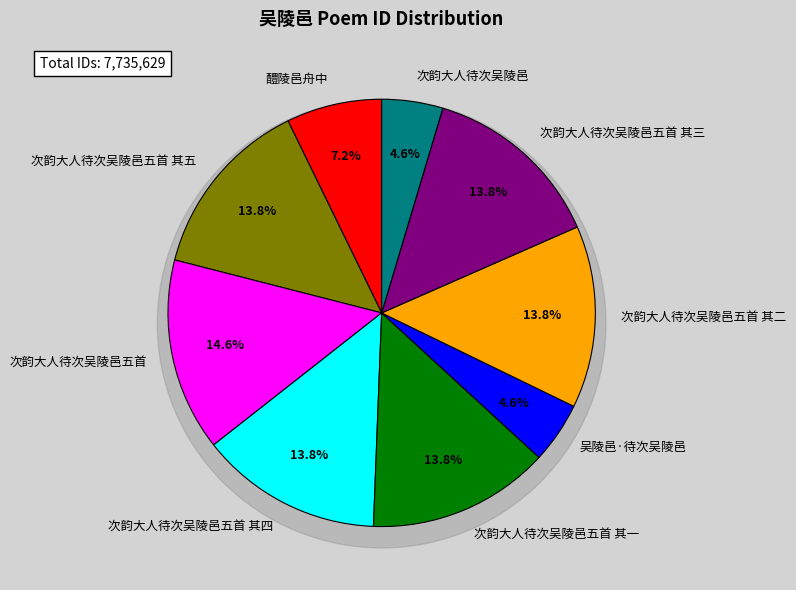

Count the number of slices in the pie.

9